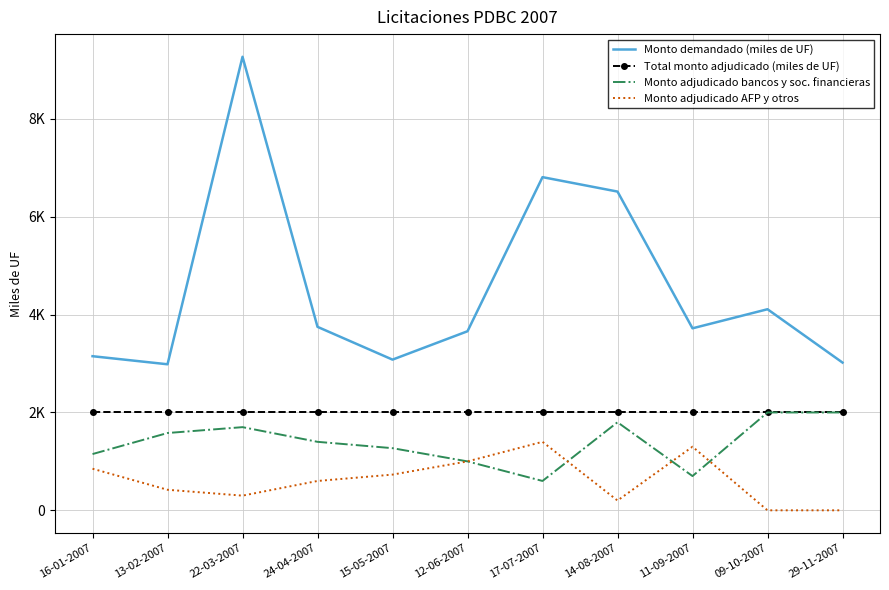

What are all the series names shown in the legend?

Monto demandado (miles de UF), Total monto adjudicado (miles de UF), Monto adjudicado bancos y soc. financieras, Monto adjudicado AFP y otros